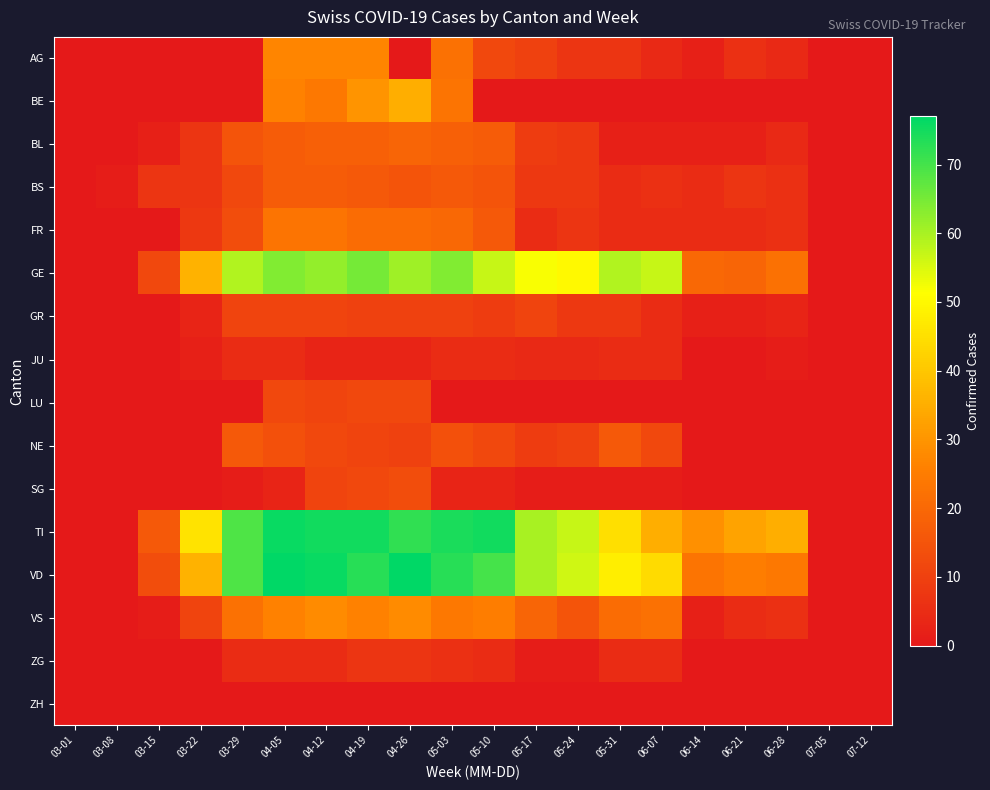

Rank the series at 04-26 from highest to lowest value.

VD, TI, GE, BE, VS, FR, BL, BS, SG, LU, GR, NE, ZG, JU, AG, ZH